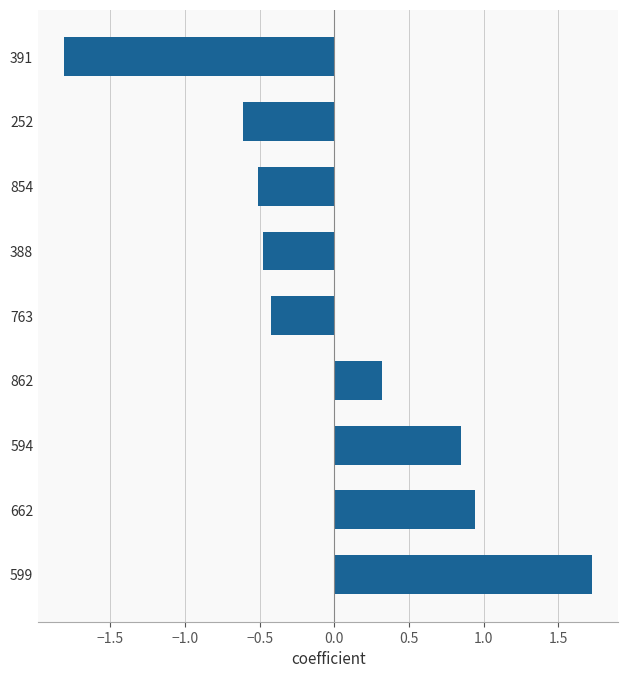

Count the number of data series in this chart.

1